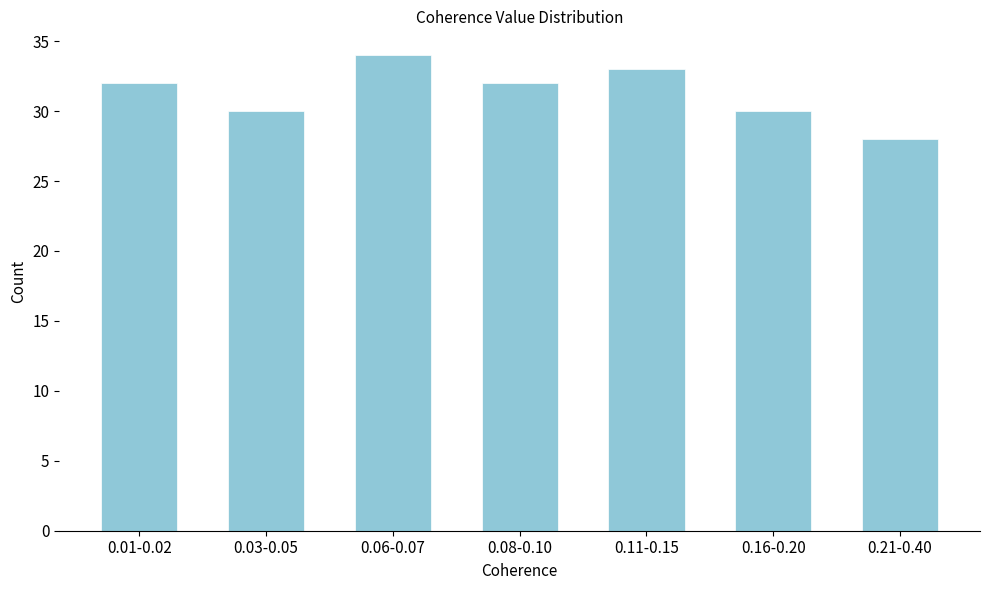

Reading left to right, extract all data points from this chart.

0.01-0.02=32	0.03-0.05=30	0.06-0.07=34	0.08-0.10=32	0.11-0.15=33	0.16-0.20=30	0.21-0.40=28